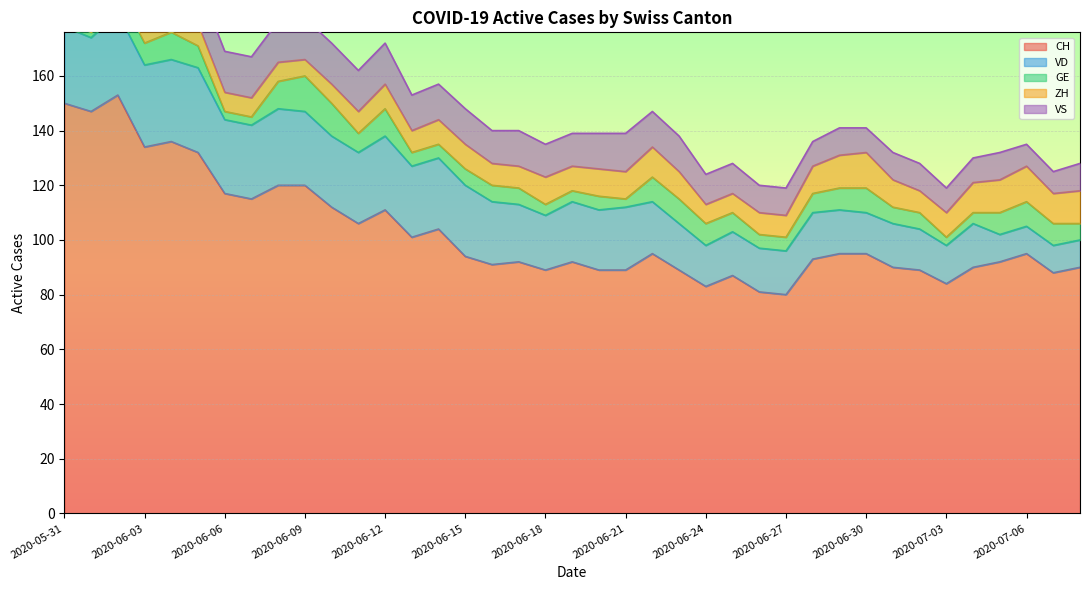

What is the total value across all series at 2020-06-06?

169